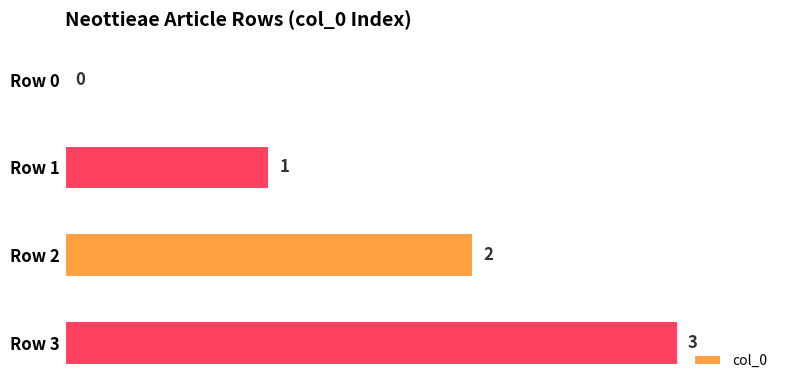

How many values are above zero?

3